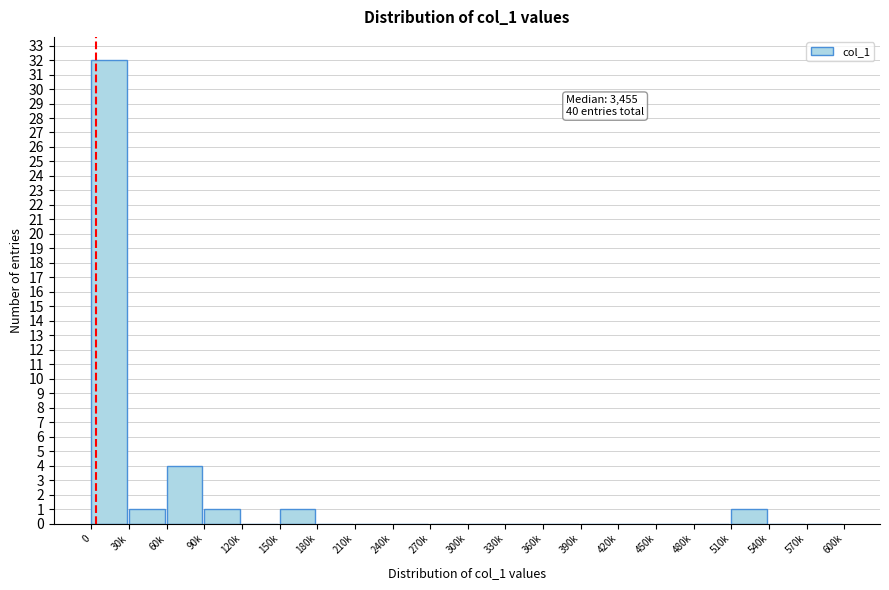

Reading left to right, what are all the values shown in this chart?

0=32	30k=1	60k=4	90k=1	120k=0	150k=1	180k=0	210k=0	240k=0	270k=0	300k=0	330k=0	360k=0	390k=0	420k=0	450k=0	480k=0	510k=1	540k=0	570k=0